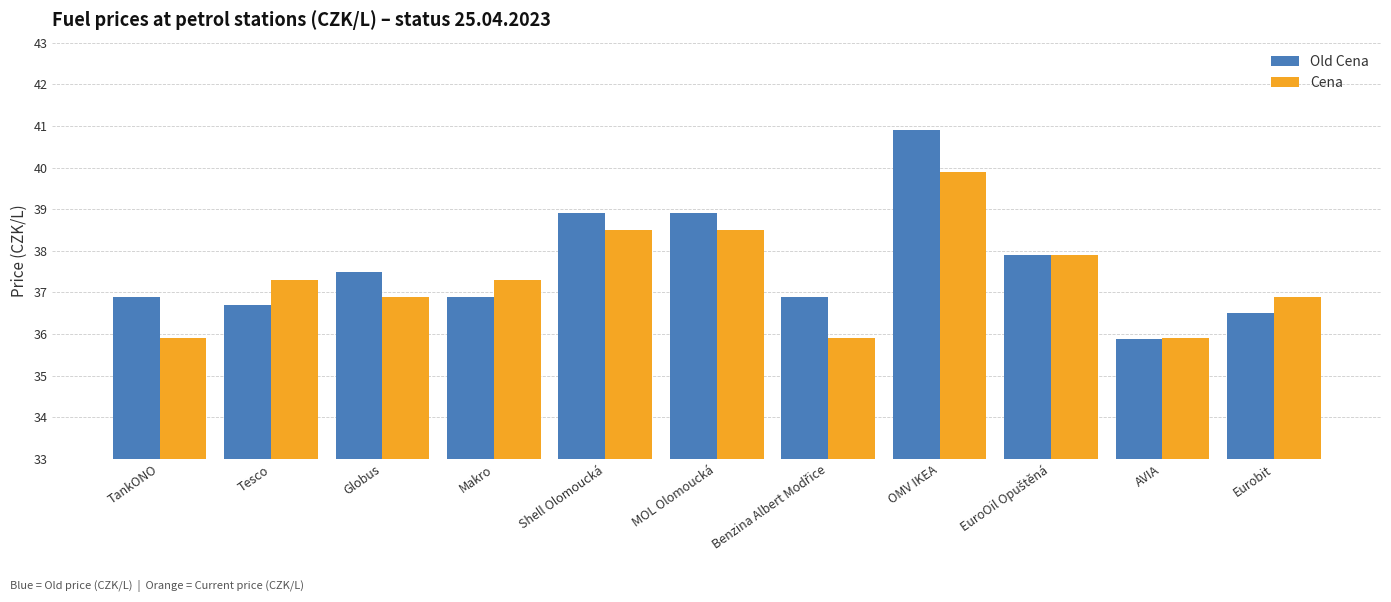

What is the average value of the Cena series?

37.4